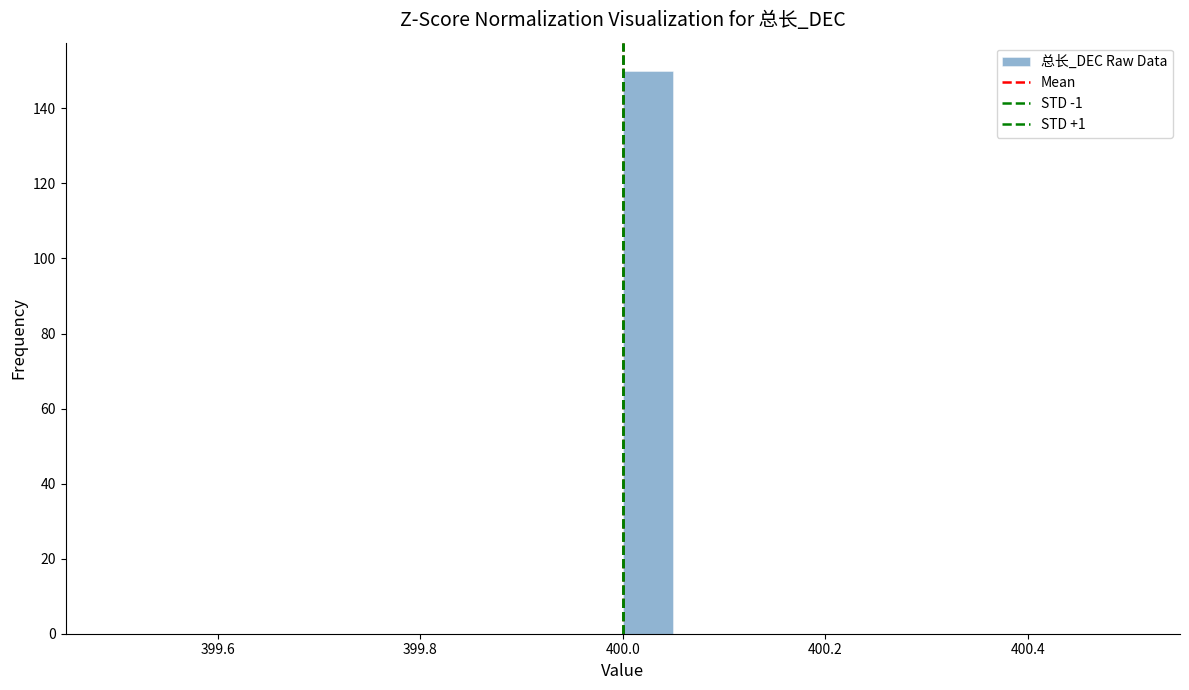

Read against the x-axis, roughly where is the centre of the tallest bar?

400.02